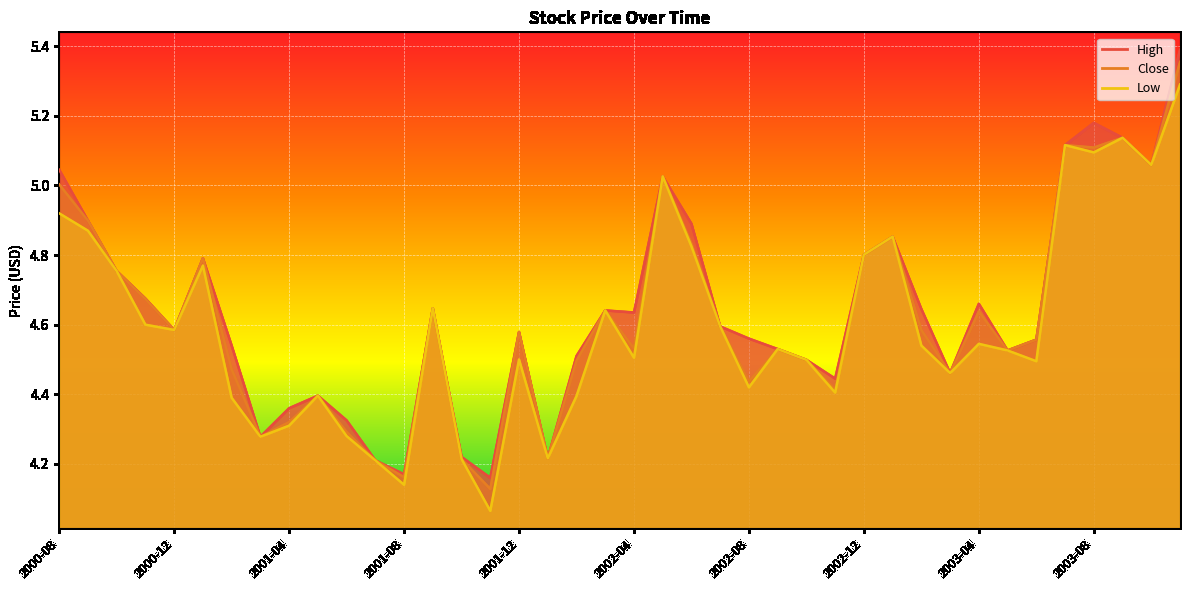

Which category has the lowest value across all series?

2001-11